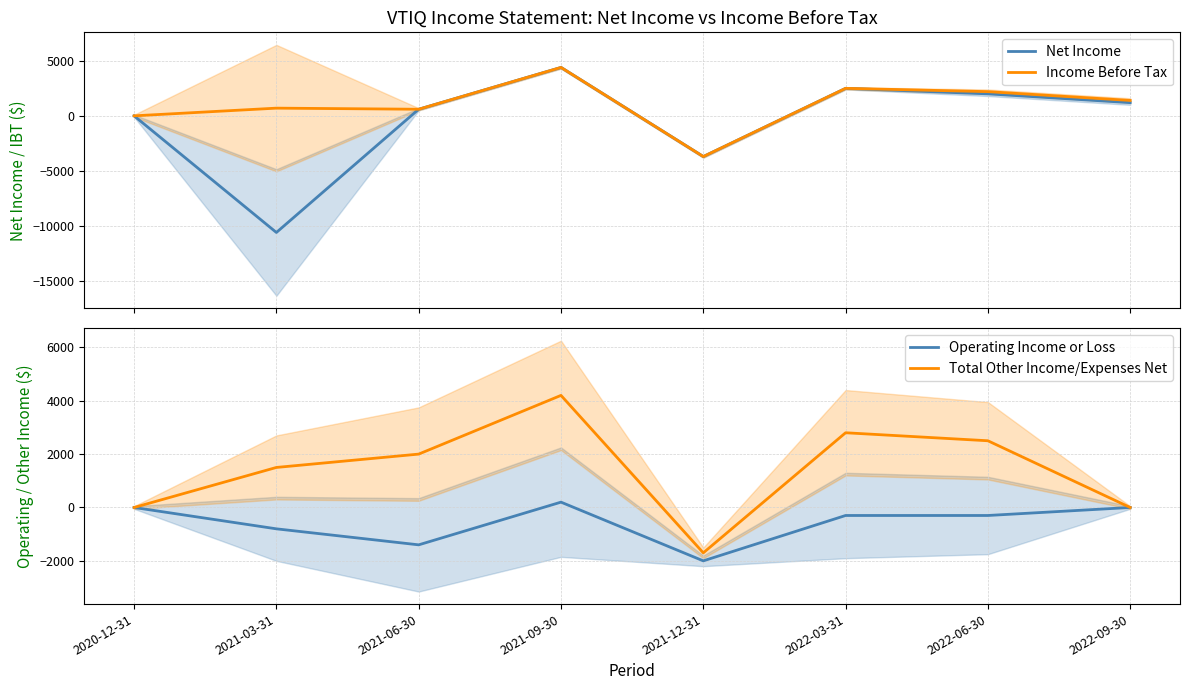

True or false: Net Income and Operating Income or Loss intersect in this chart.

True